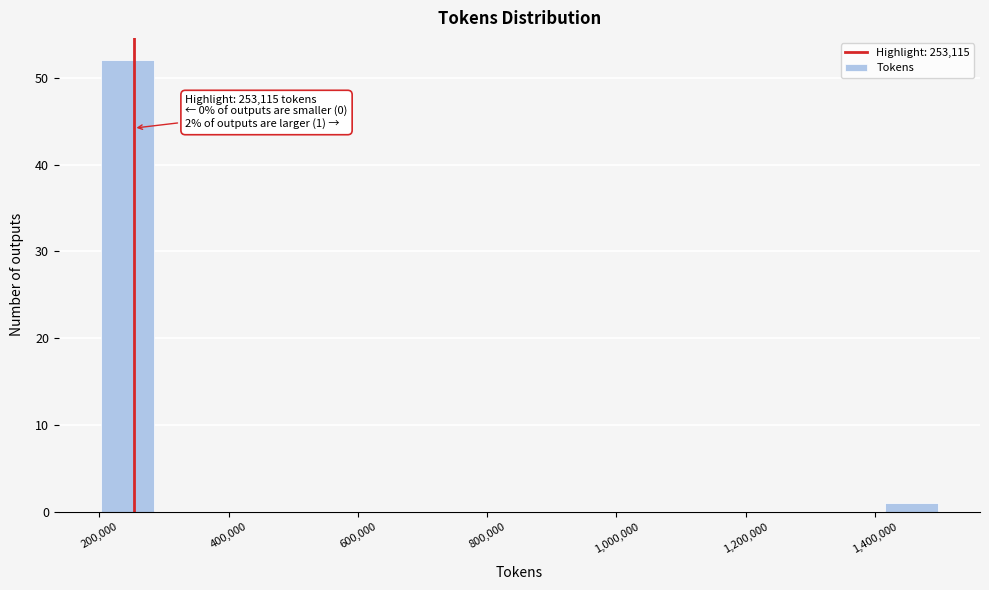

Which range on the x-axis has the tallest bar?

200000 to 280000